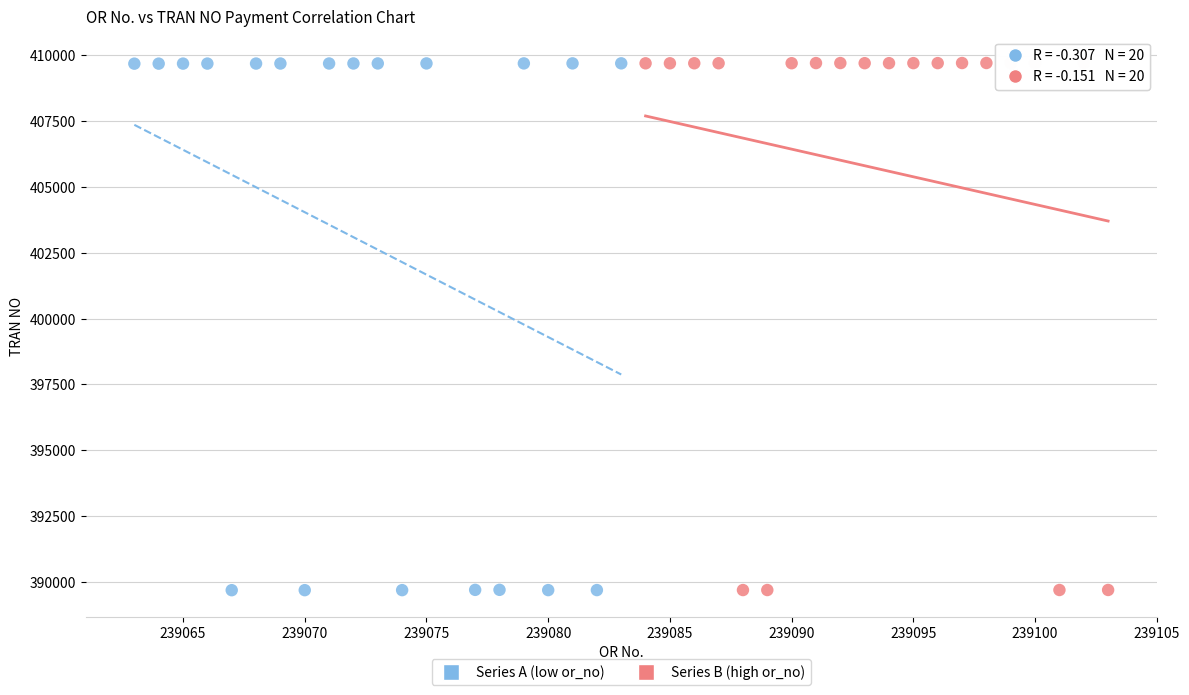

What are all the series names shown in the legend?

Series A (low or_no), Series B (high or_no)